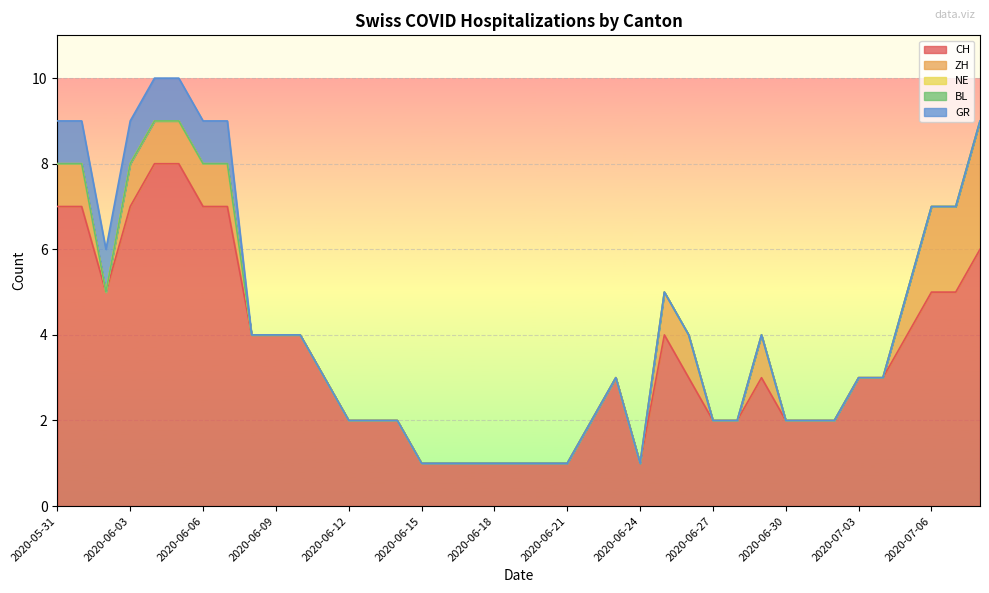

Is it true that CH equals 2 at 2020-06-12?

True